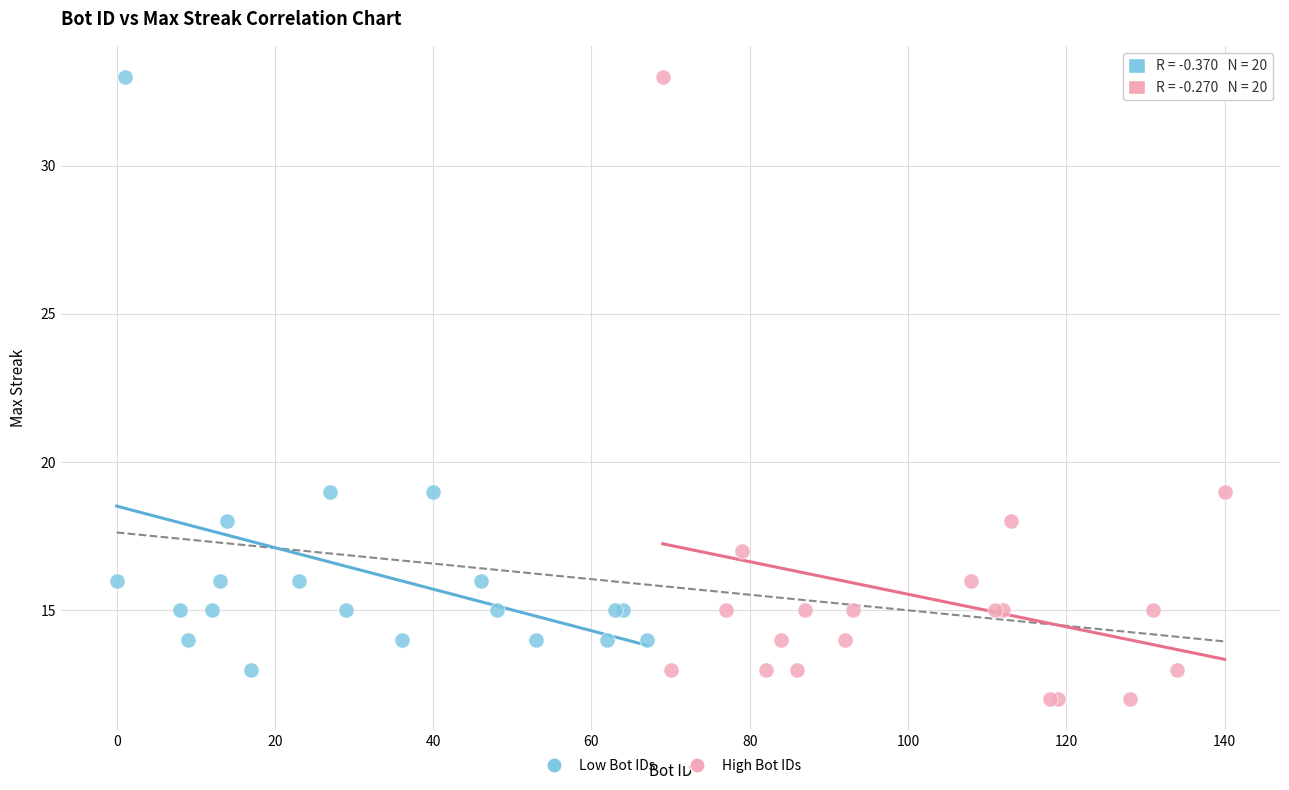

Which series has the widest spread of Y values?

High Bot IDs